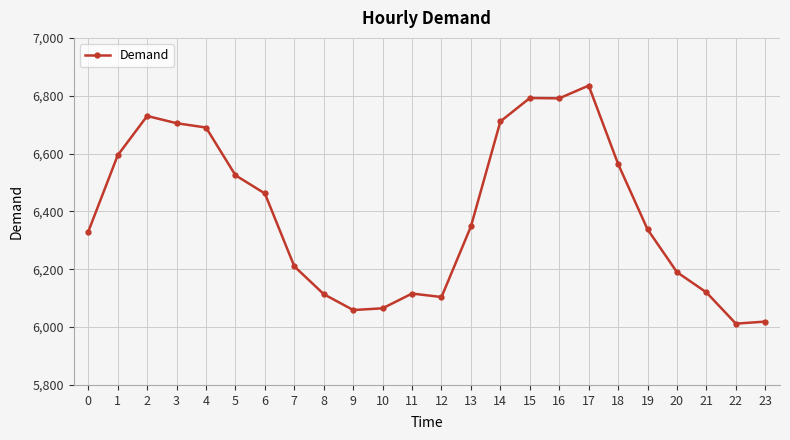

What is the difference between the maximum and minimum values?

823